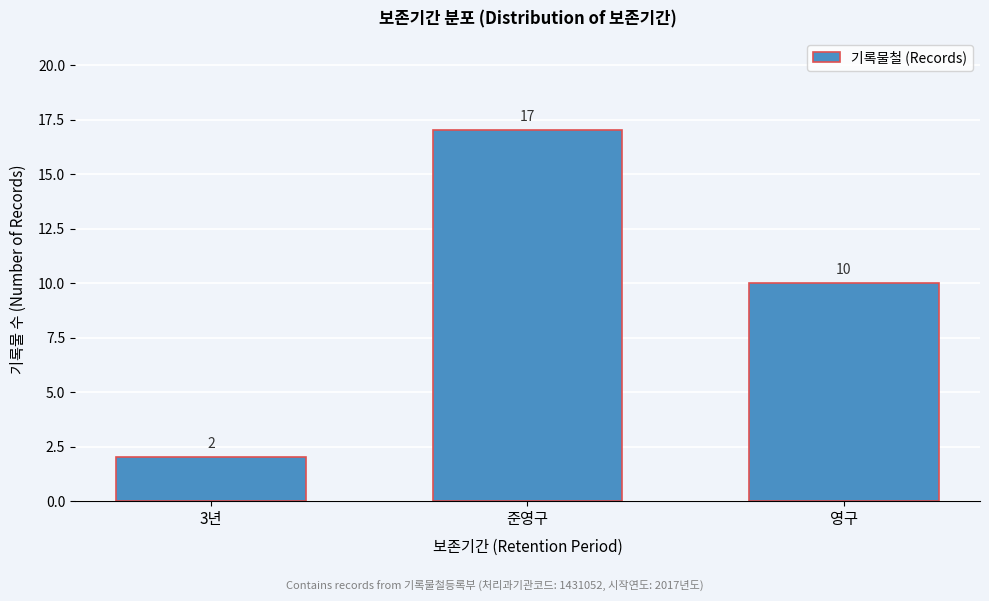

Reading left to right, transcribe all the data shown in this chart.

2	17	10